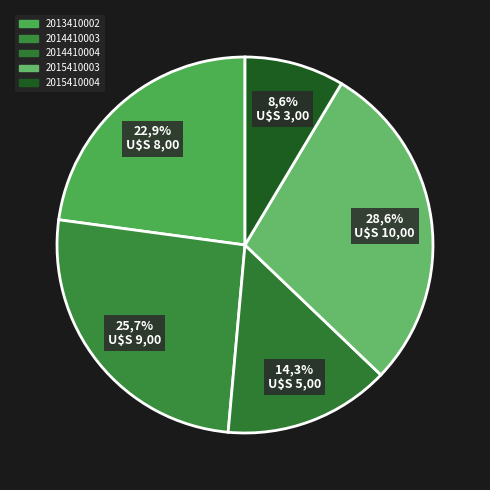

To the nearest percent, what is the average slice percentage?

20%